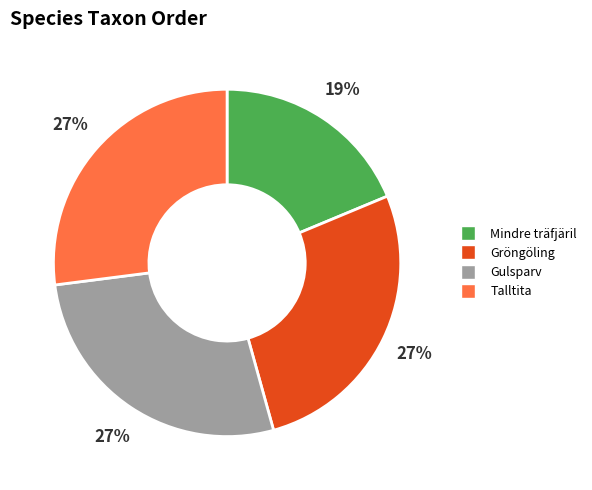

Does any single category account for the majority?

No